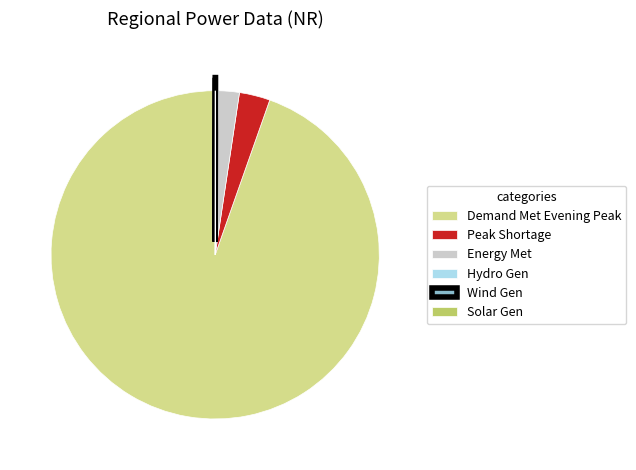

Is it true that Peak Shortage is 3% of the pie?

True